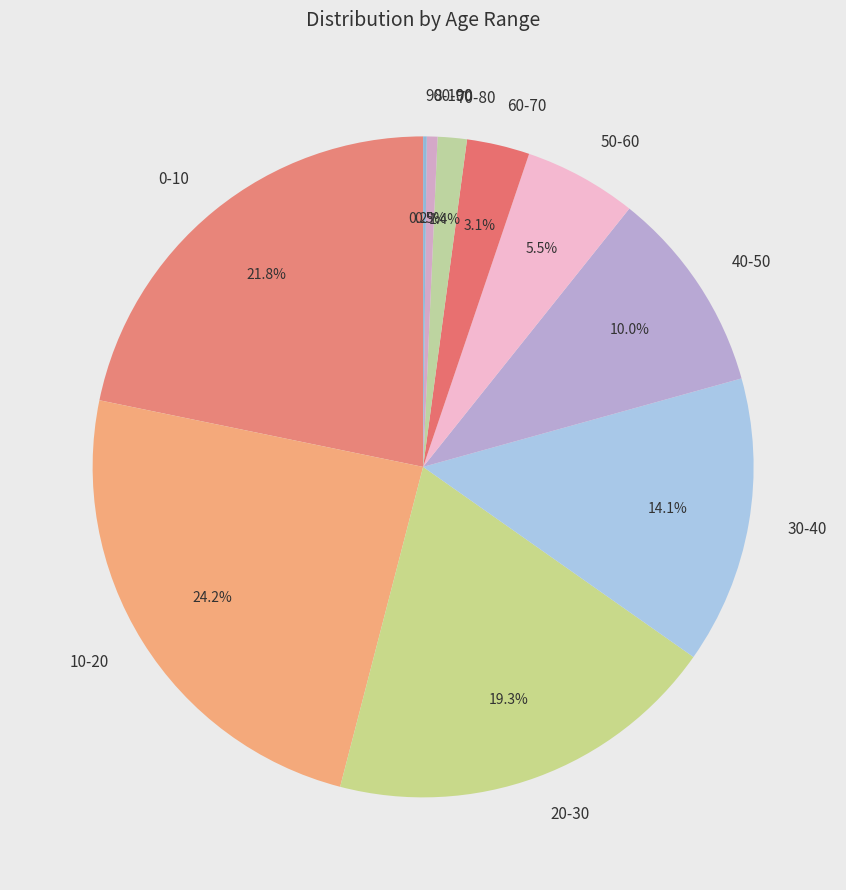

The 20-30 slice represents 19% of the pie. True or false?

True